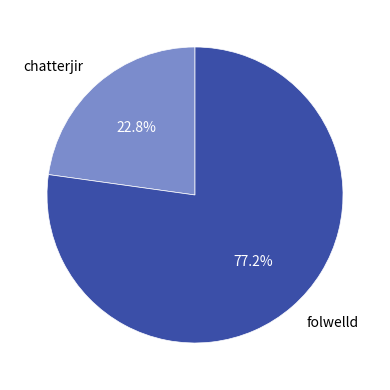

What is the largest slice in the pie chart?

folwelld